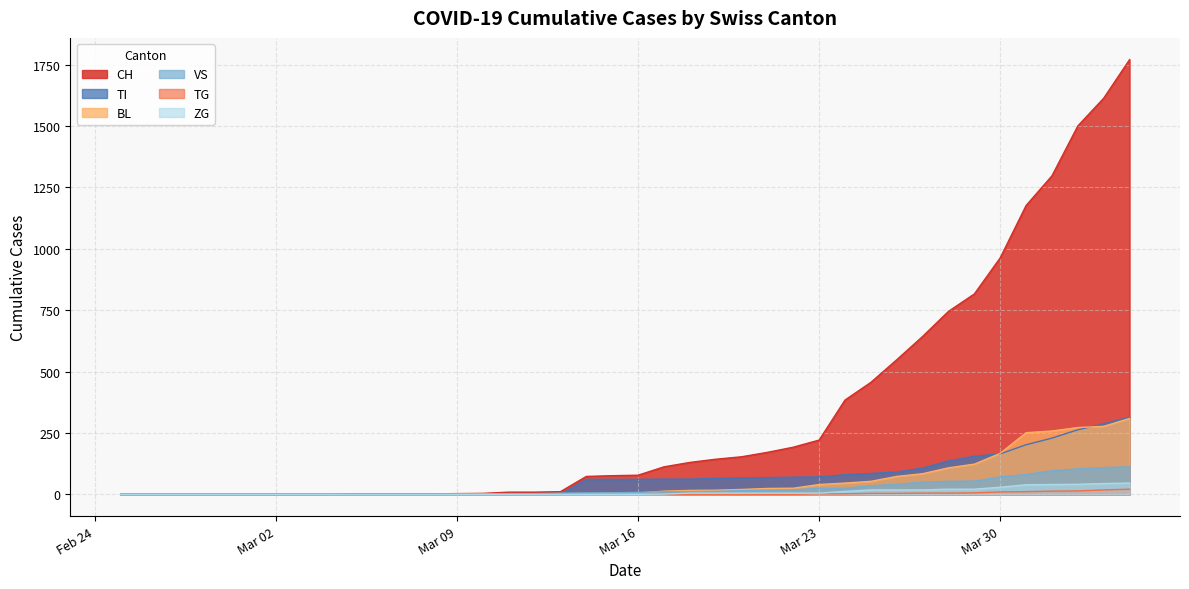

Is it true that CH equals 112 at 2020-03-17?

True